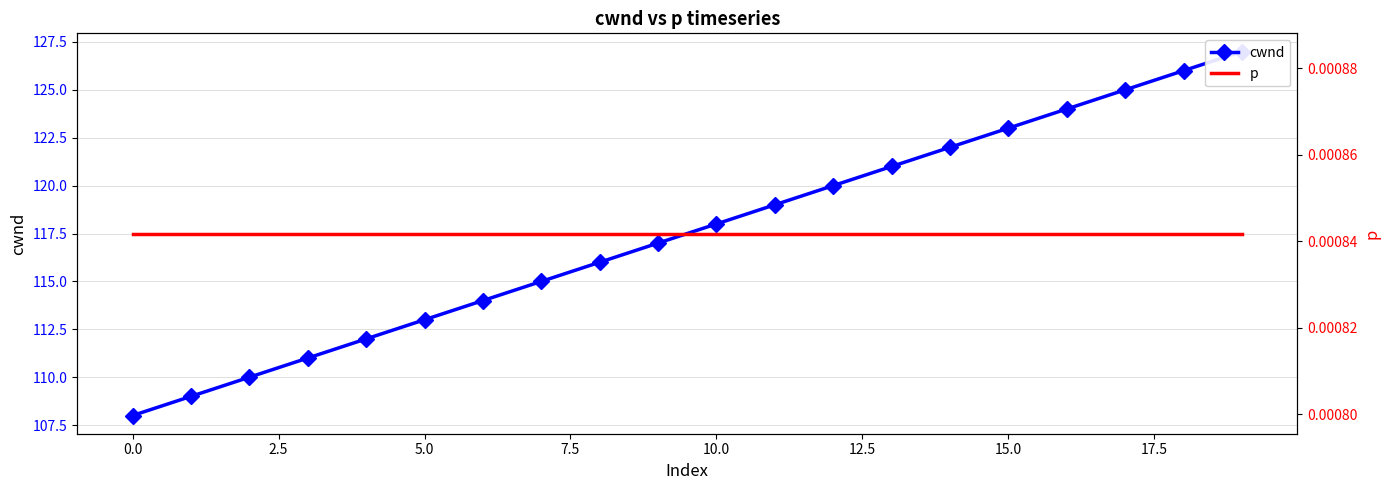

True or false: cwnd and p cross at least once.

False